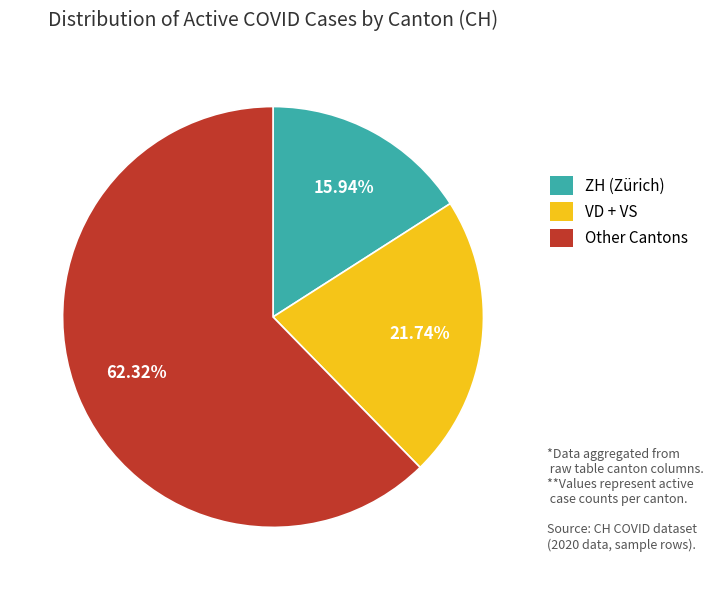

Is there any slice that represents more than half of the pie?

Yes